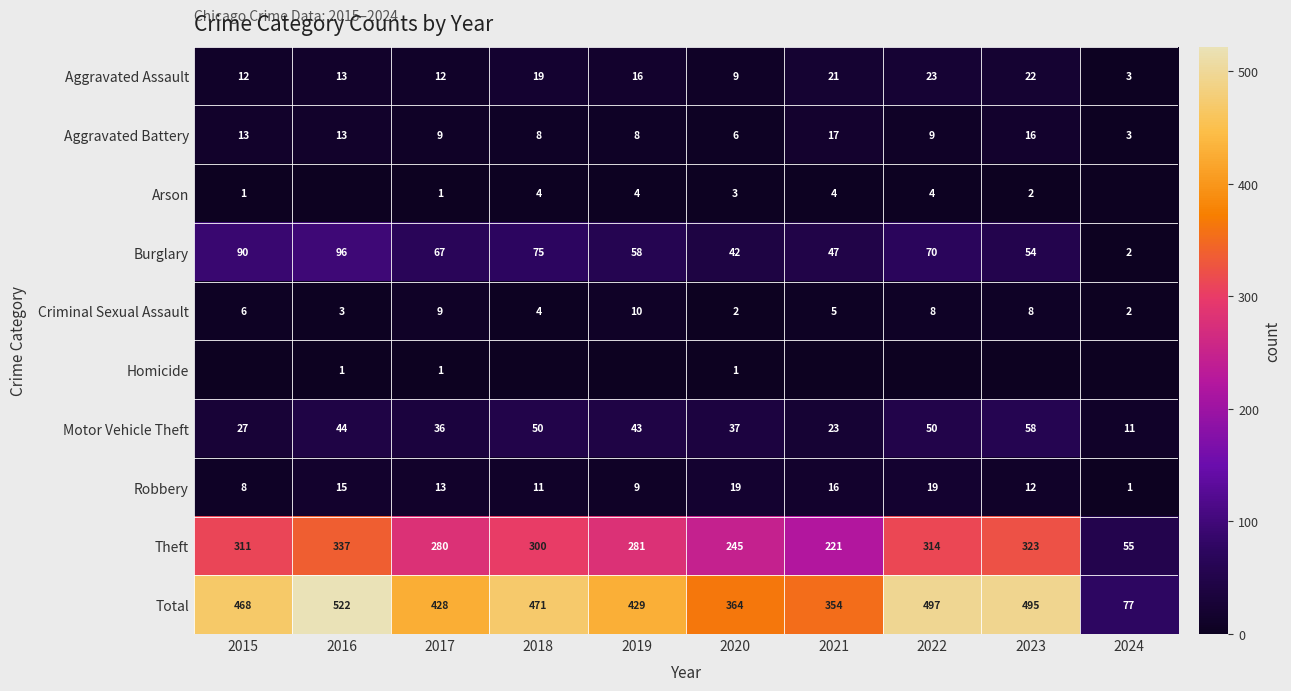

Which category has the lowest value in the Total series?

2024